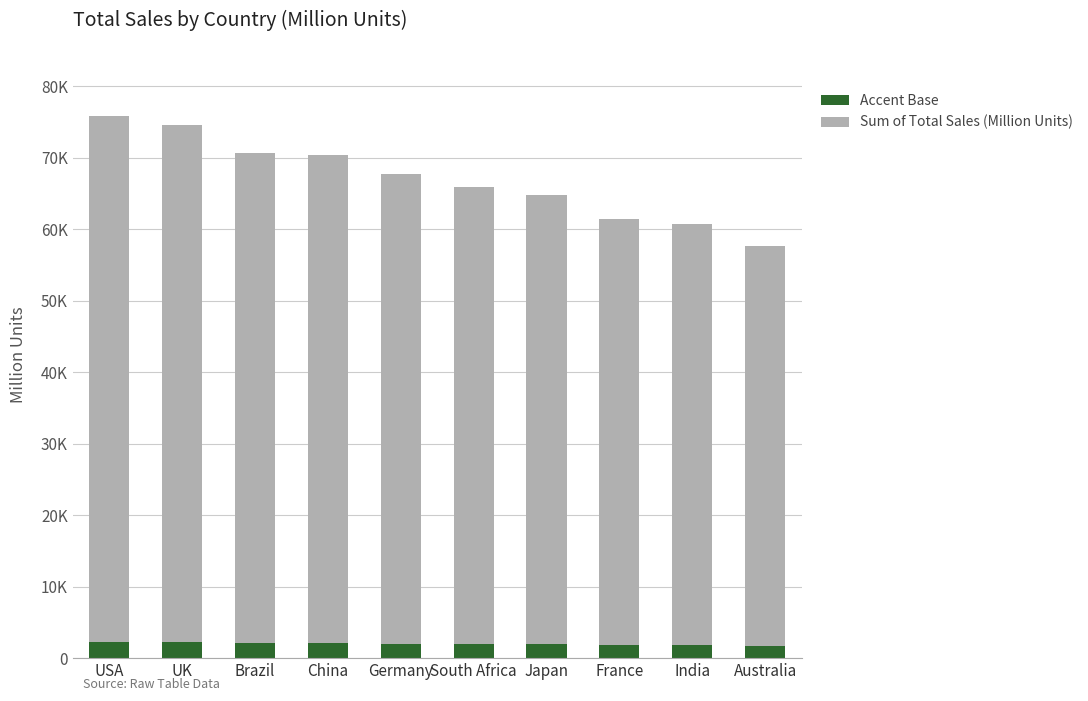

Are the bars horizontal?

No